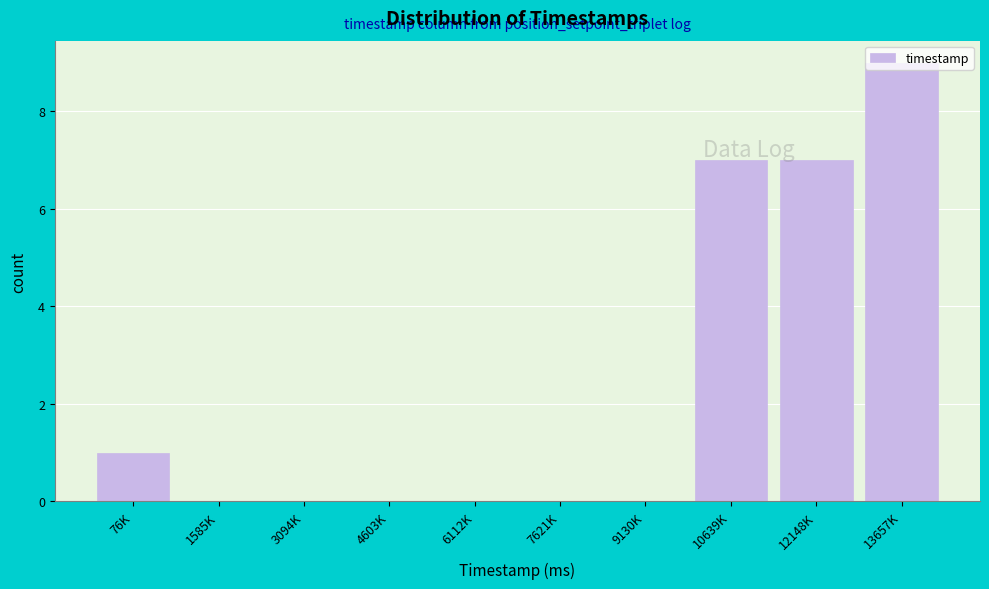

Which category has the highest value across all series?

13657K